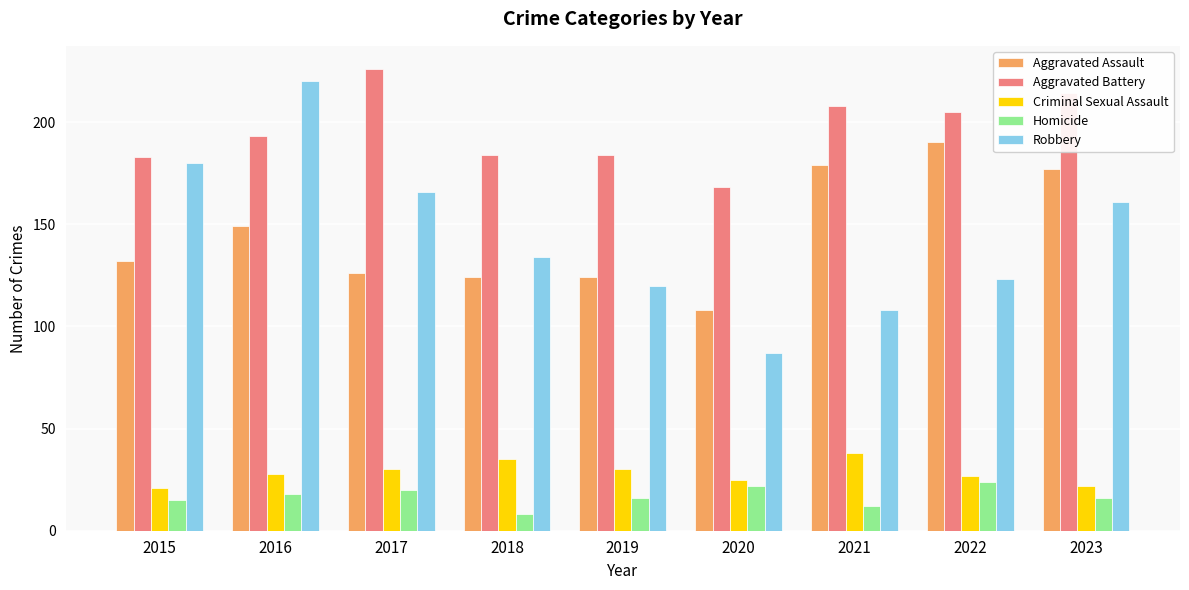

Between 2018 and 2021, which series saw the biggest shift?

Aggravated Assault